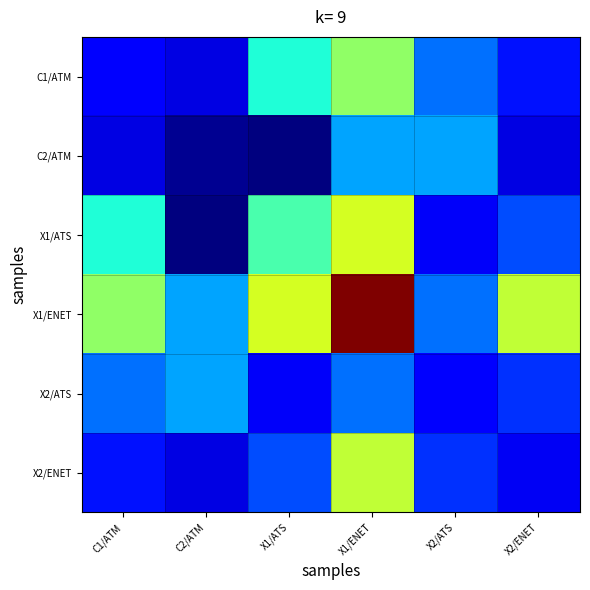

Reading right to left, what are all the values shown in this chart?

C1/ATM: X2/ENET=89040	X2/ATS=125161	X1/ENET=233789	X1/ATS=182746	C2/ATM=68322	C1/ATM=84087
C2/ATM: X2/ENET=68322	X2/ATS=143849	X1/ENET=143573	X1/ATS=35716	C2/ATM=41971	C1/ATM=68322
X1/ATS: X2/ENET=110809	X2/ATS=76450	X1/ENET=263911	X1/ATS=200806	C2/ATM=35716	C1/ATM=182746
X1/ENET: X2/ENET=255578	X2/ATS=125161	X1/ENET=412529	X1/ATS=263911	C2/ATM=143573	C1/ATM=233789
X2/ATS: X2/ENET=101755	X2/ATS=82090	X1/ENET=125161	X1/ATS=76450	C2/ATM=143849	C1/ATM=125161
X2/ENET: X2/ENET=74618	X2/ATS=101755	X1/ENET=255578	X1/ATS=110809	C2/ATM=68322	C1/ATM=89040